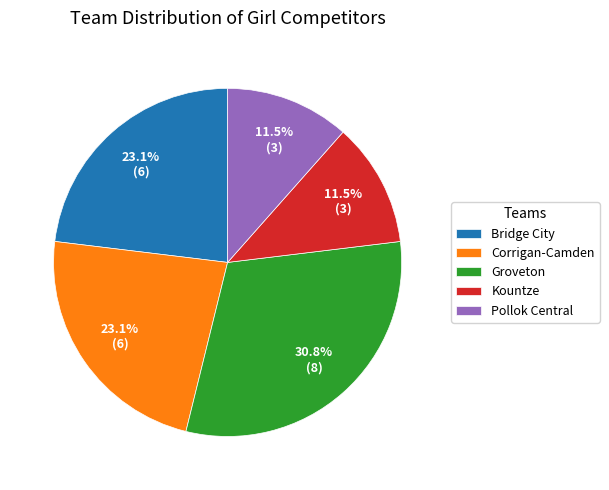

What percentage is the Groveton slice, to the nearest percent?

31%